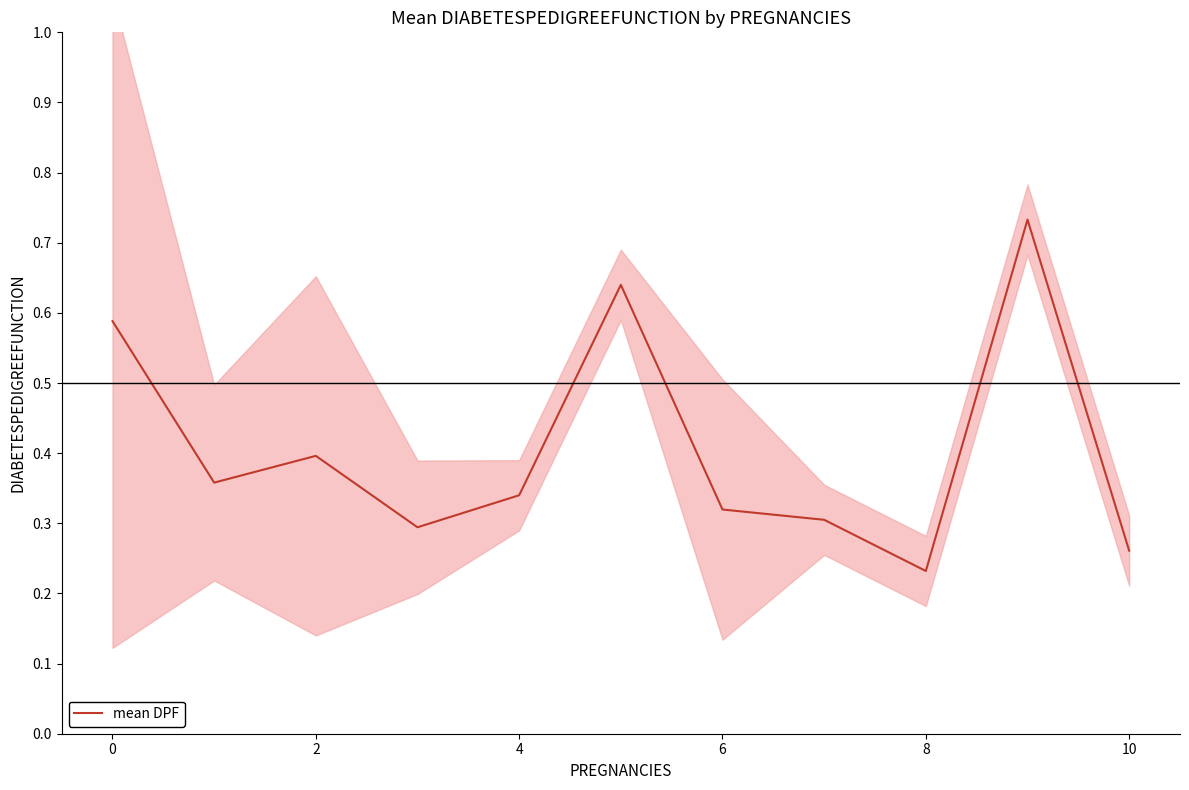

At which category does the chart reach its minimum across all series?

8